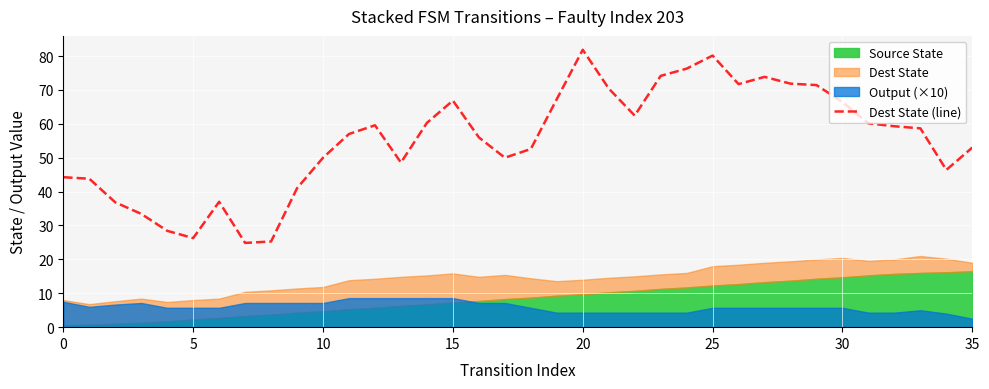

Where does the data first go above 58?

12